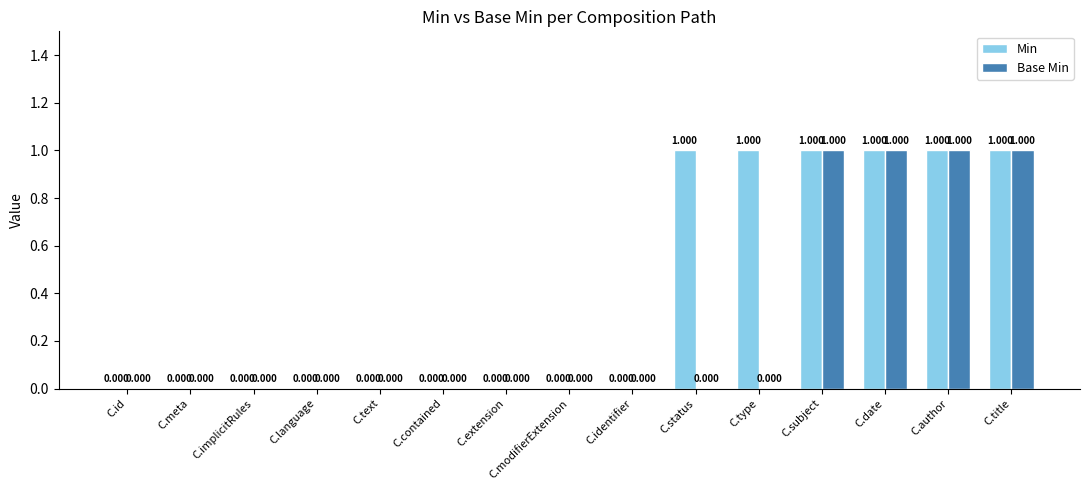

Reading left to right, extract all data points from this chart.

Min: C.id=0	C.meta=0	C.implicitRules=0	C.language=0	C.text=0	C.contained=0	C.extension=0	C.modifierExtension=0	C.identifier=0	C.status=1	C.type=1	C.subject=1	C.date=1	C.author=1	C.title=1
Base Min: C.id=0	C.meta=0	C.implicitRules=0	C.language=0	C.text=0	C.contained=0	C.extension=0	C.modifierExtension=0	C.identifier=0	C.status=0	C.type=0	C.subject=1	C.date=1	C.author=1	C.title=1